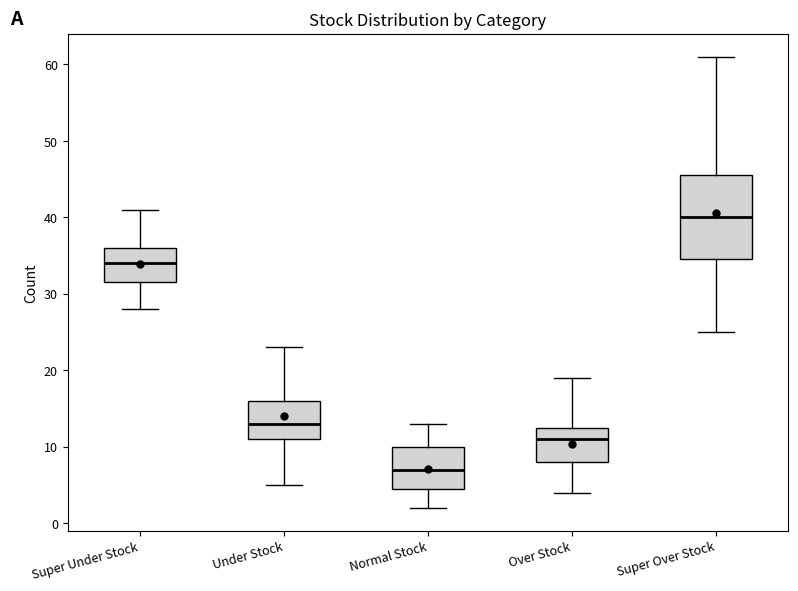

Comparing the boxes themselves (not the whiskers), which one is the tallest?

Super Over Stock